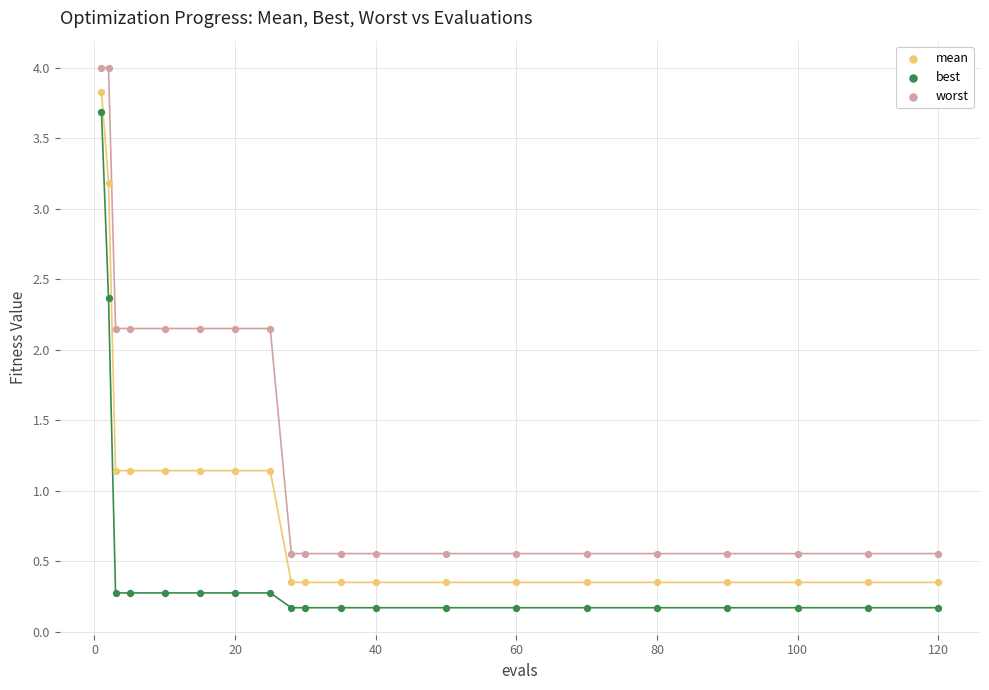

Which series reaches the maximum Y coordinate?

worst